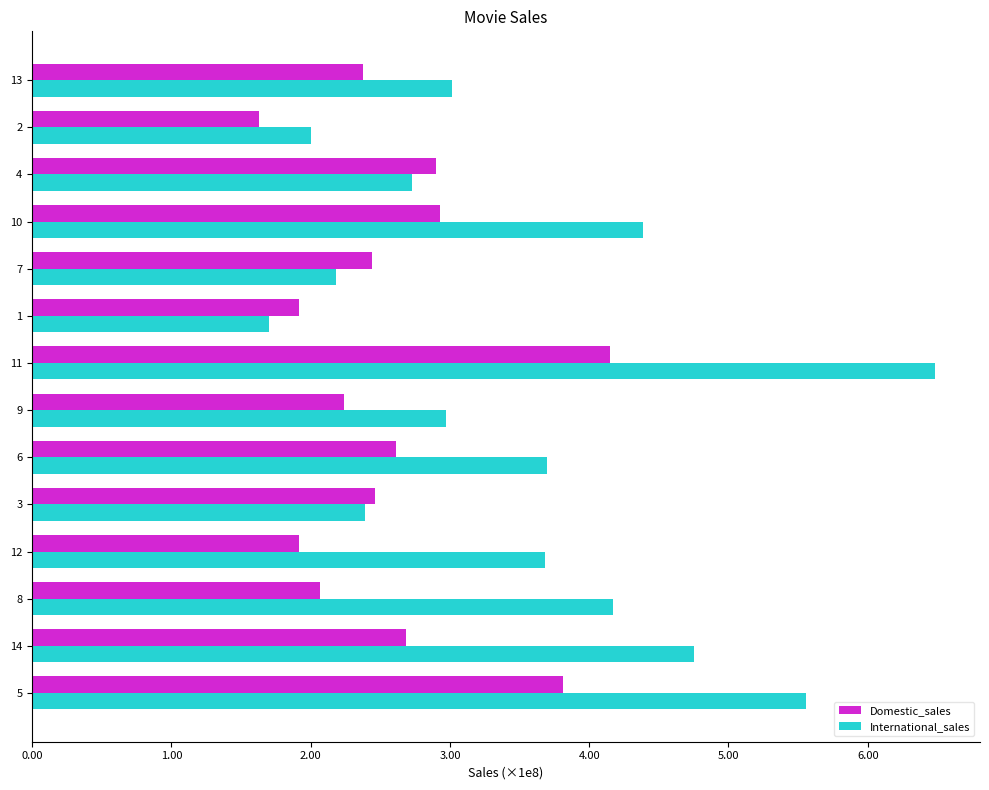

Reading left to right, list all the values displayed in this chart.

Domestic_sales: 380843261	268492764	206445654	191452396	245852179	261441092	223808164	415004880	191796233	244082982	293004164	289916256	162798565	237283207
International_sales: 555900000	475066843	417277164	368400000	239163000	370001000	297503696	648167031	170162503	217900167	438338580	272900000	200600000	301700000